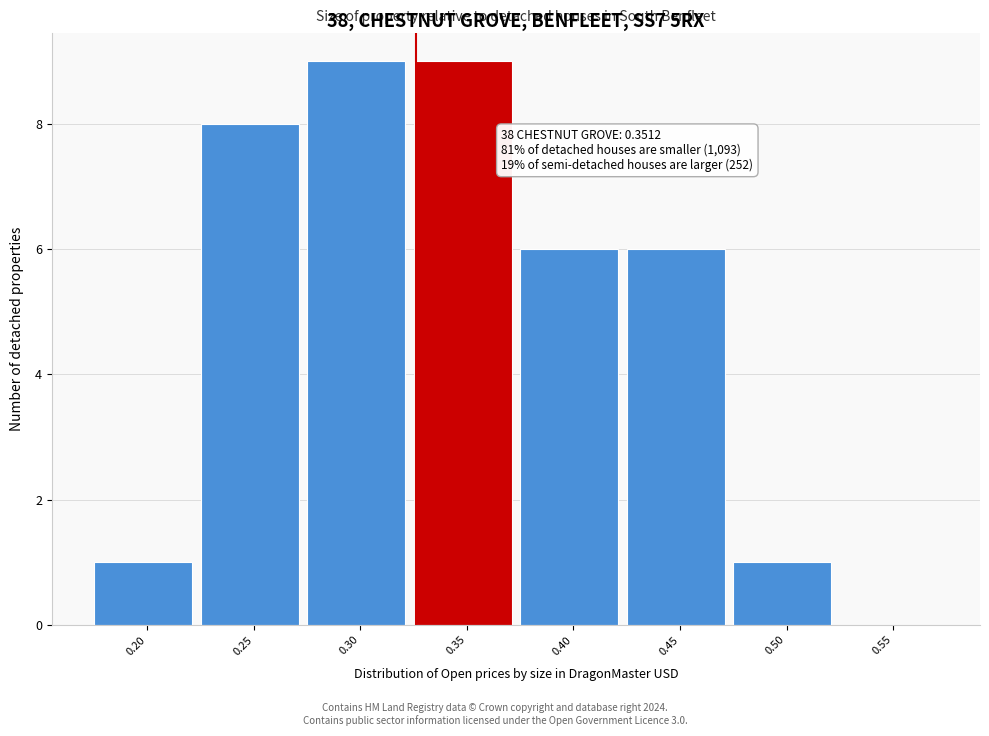

Reading left to right, extract all data points from this chart.

0.20=1	0.25=8	0.30=9	0.35=9	0.40=6	0.45=6	0.50=1	0.55=0